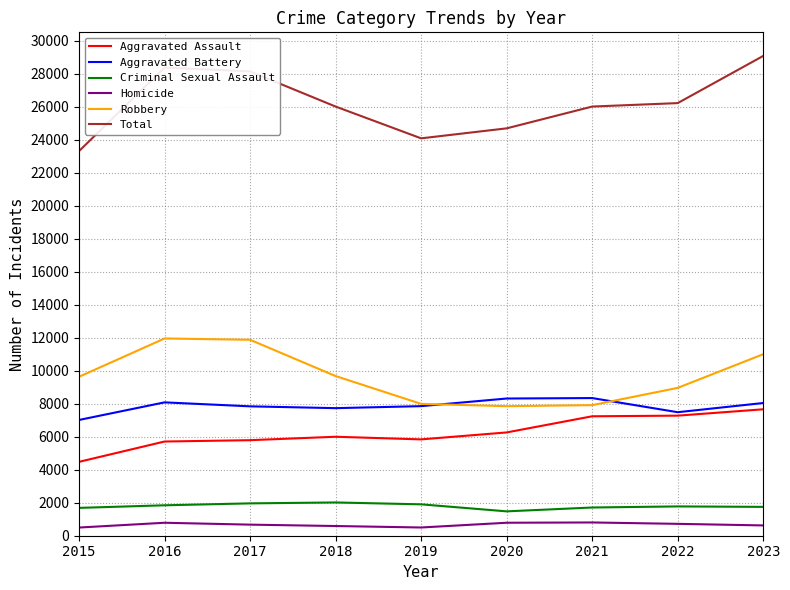

How many lines are shown in the chart?

6